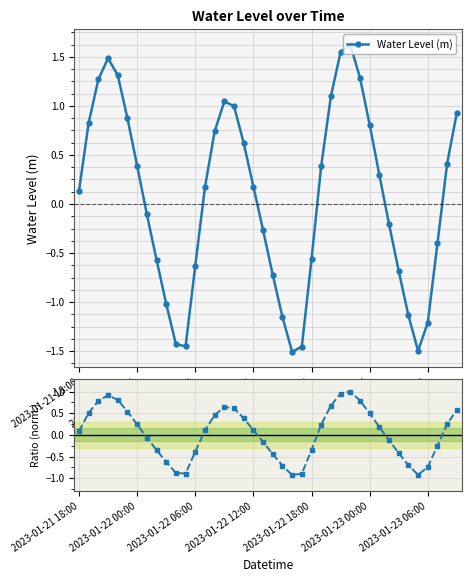

What is the change in value from 2023-01-22 18:00 to 27?

+0.1